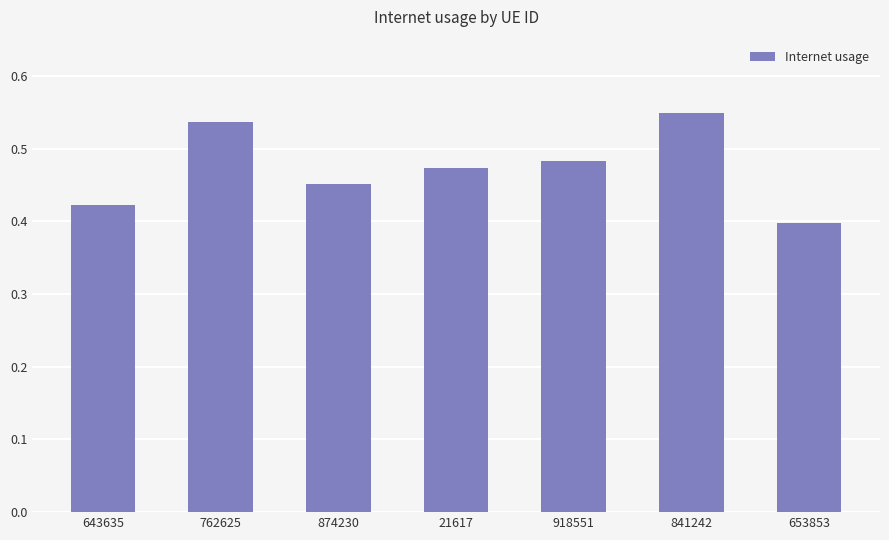

Is it true that the value at 841242 is 0.9?

False